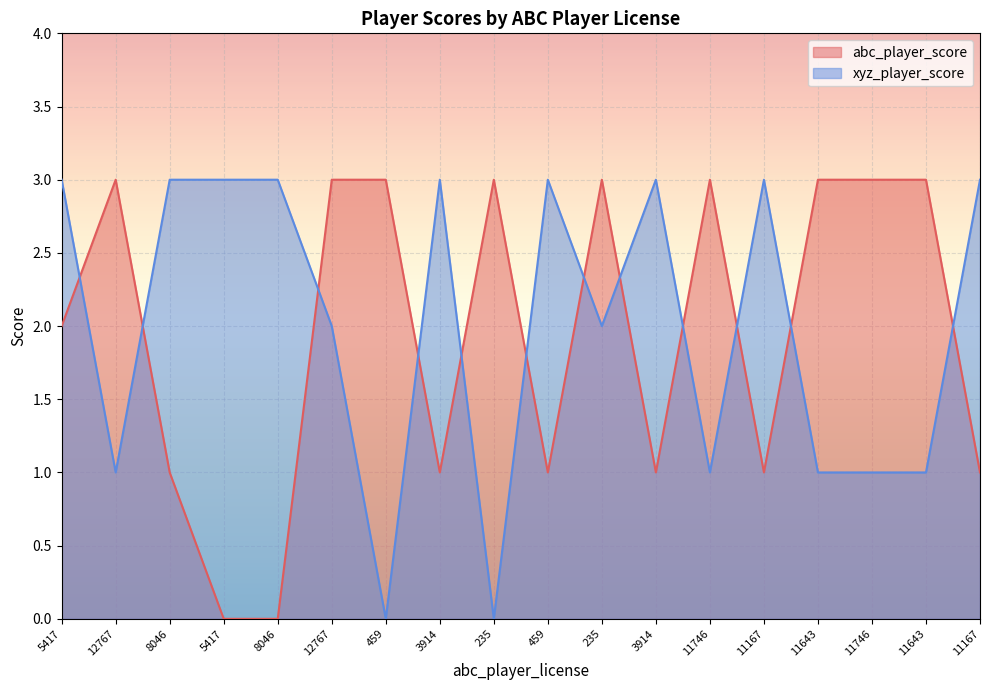

Which series has the widest spread of values?

abc_player_score